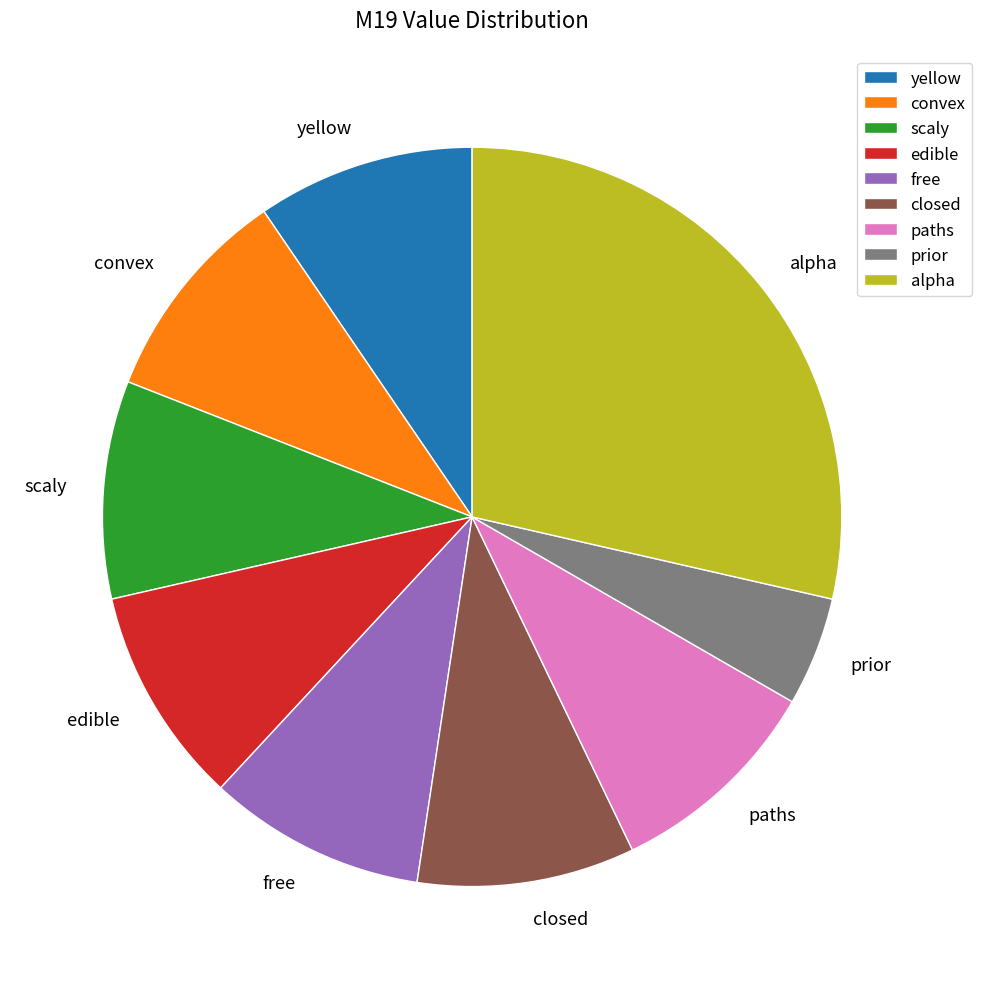

Do closed and free together represent more than half of the pie?

No